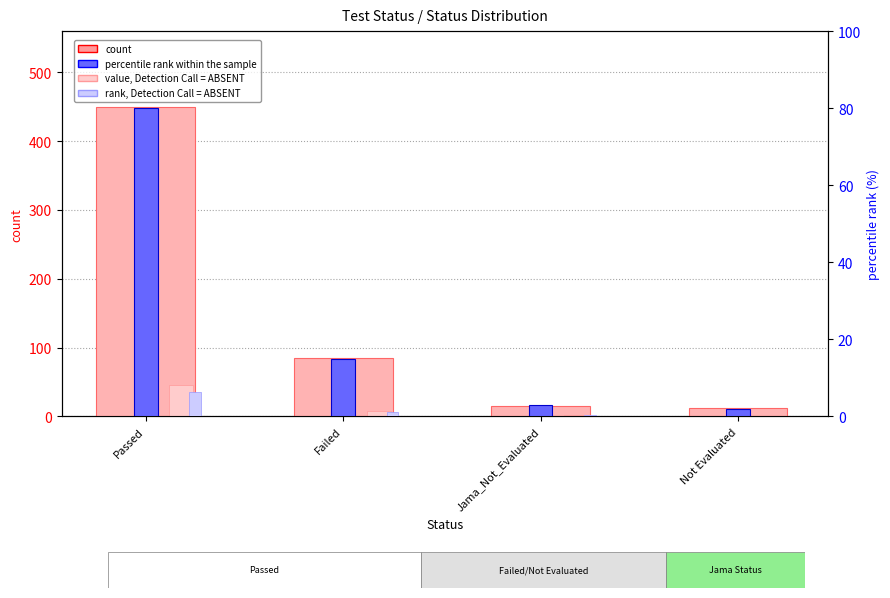

What is the sum of the count values at Failed and Passed?

535.0